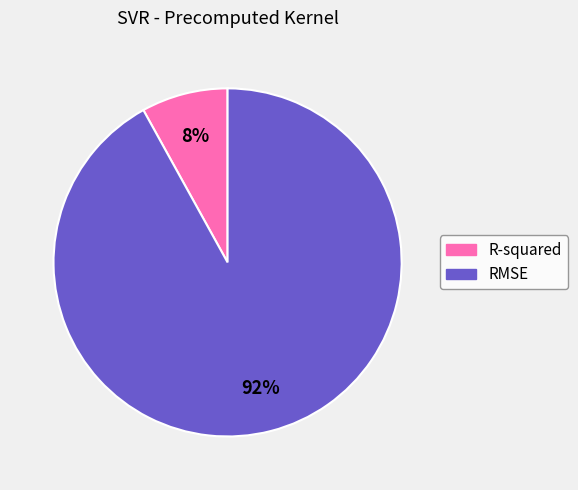

Do R-squared and RMSE together represent more than half of the pie?

Yes